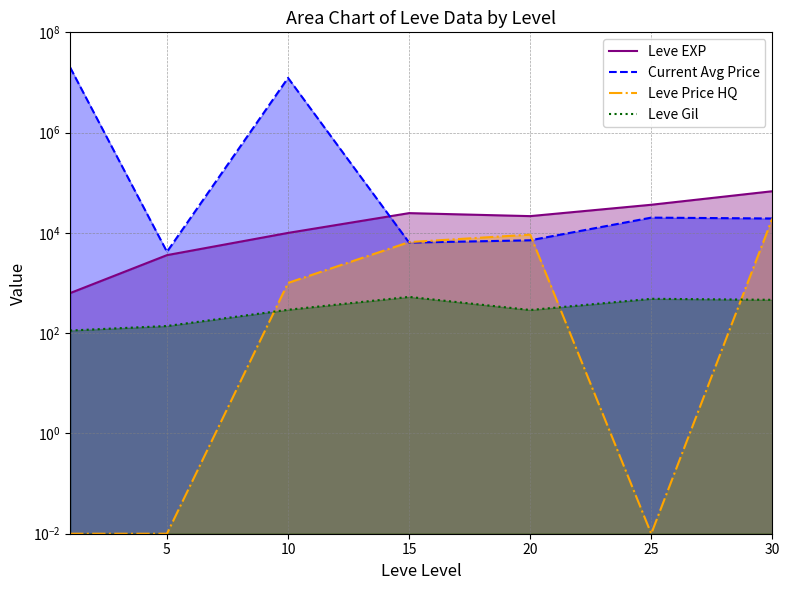

Which series has the widest spread of values?

Current Avg Price